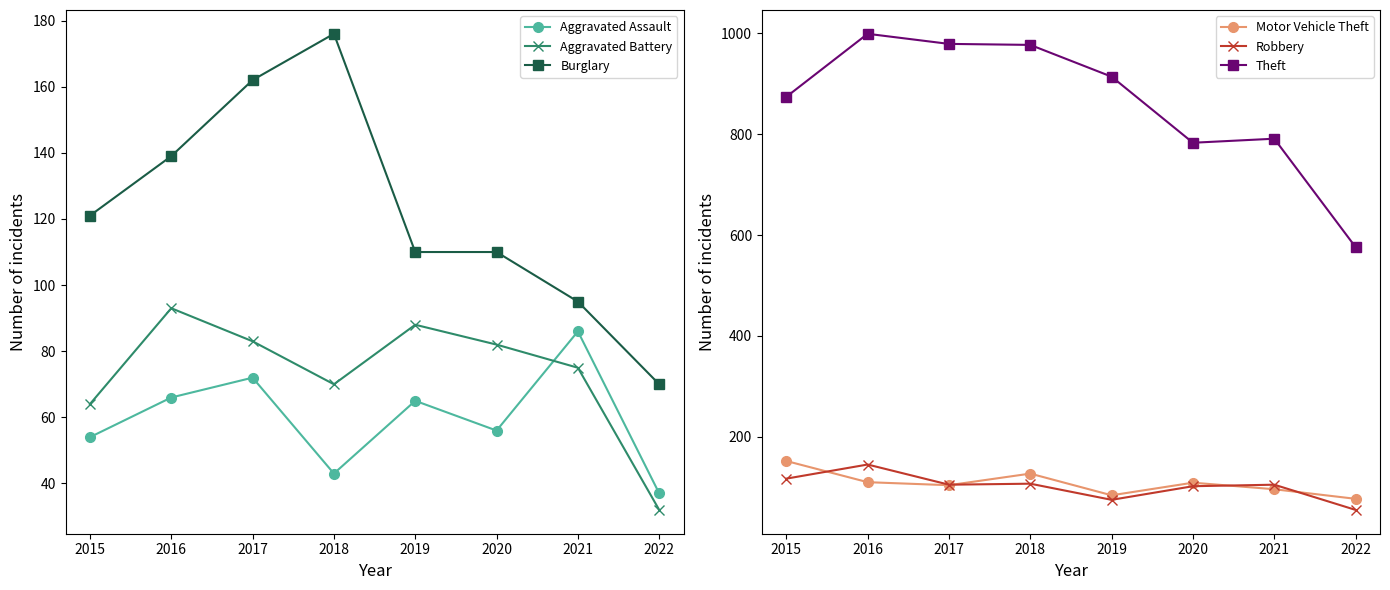

What is the greatest value displayed?

999